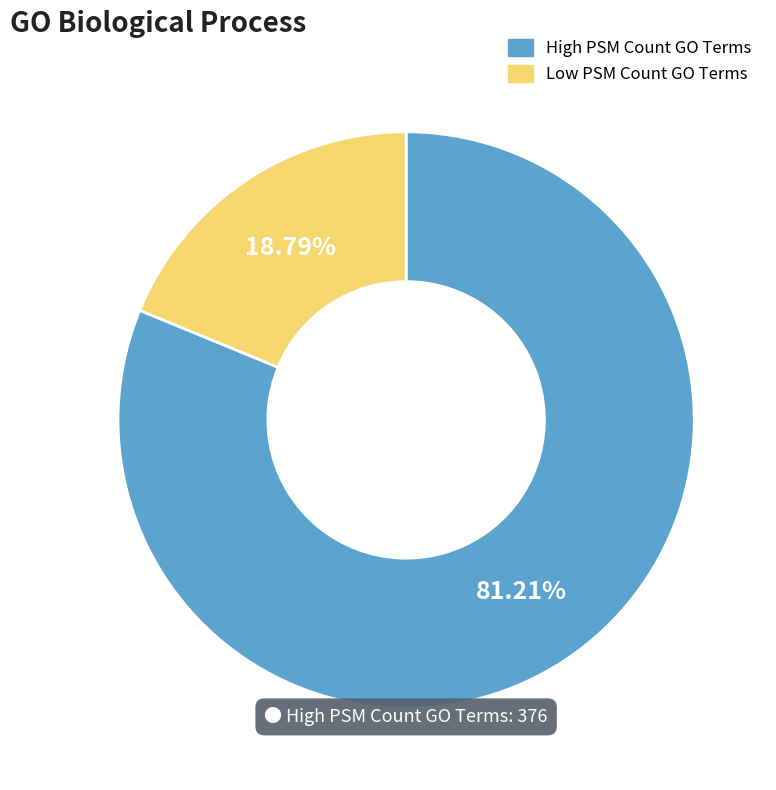

Between Low PSM Count GO Terms and High PSM Count GO Terms, which is larger?

High PSM Count GO Terms